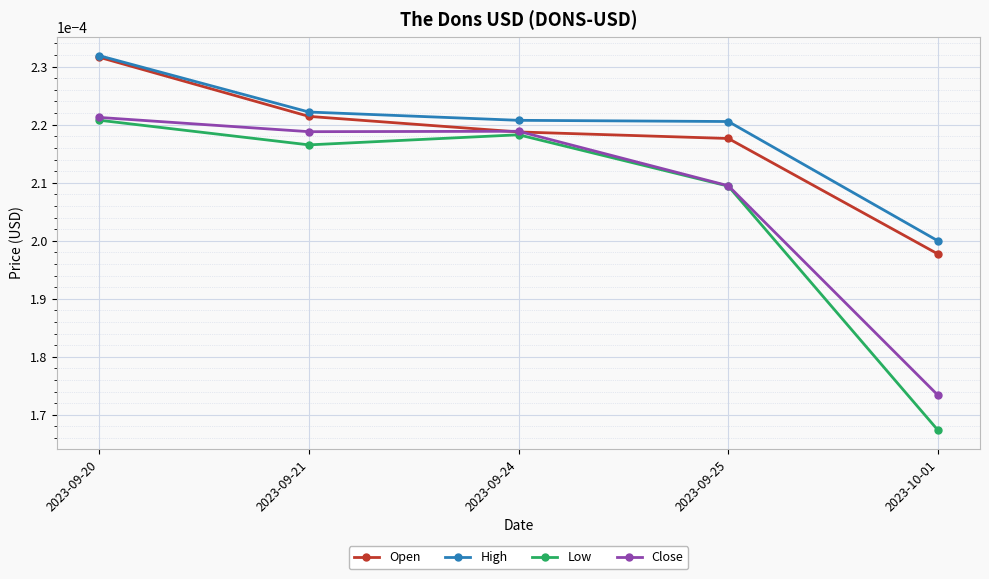

Which label corresponds to the smallest value in the chart?

2023-10-01